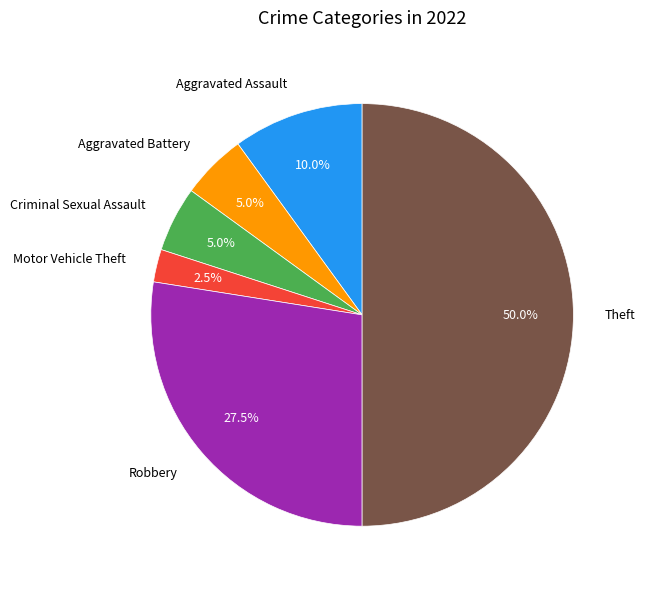

What percentage do Criminal Sexual Assault and Aggravated Assault together represent?

15.0%